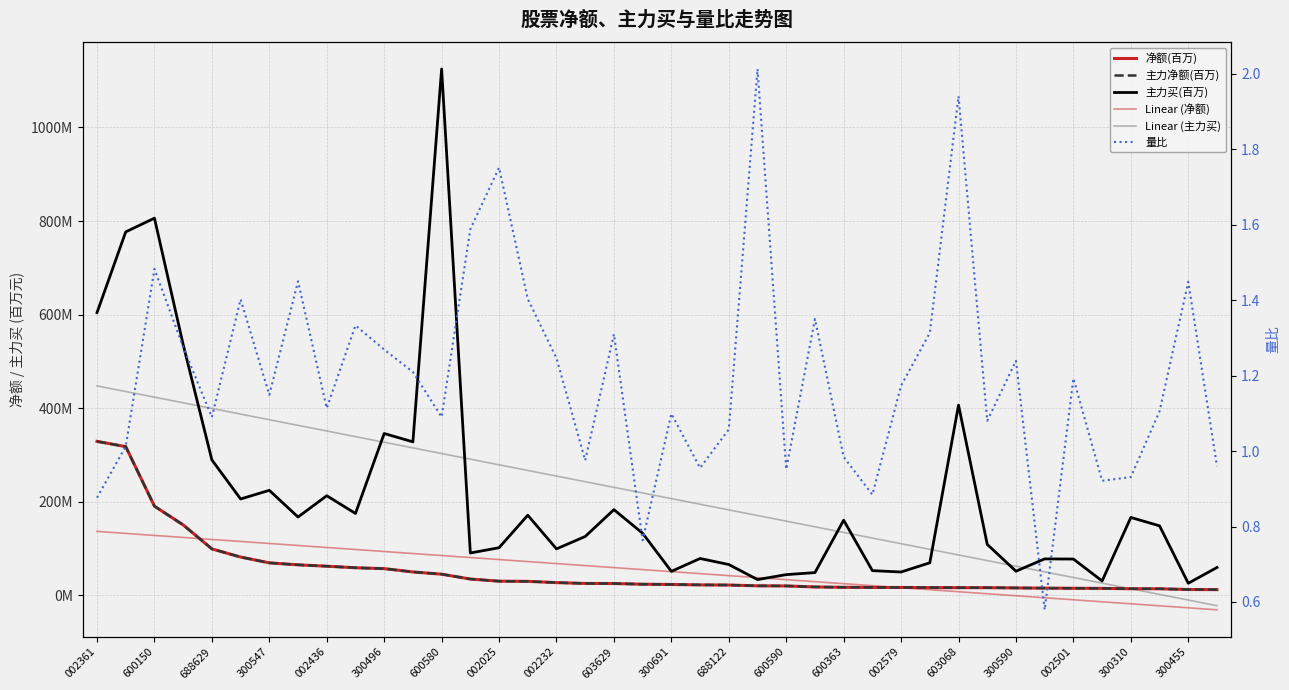

Which series ends up on top after the final intersection of Linear (净额) and 净额(百万)?

净额(百万)